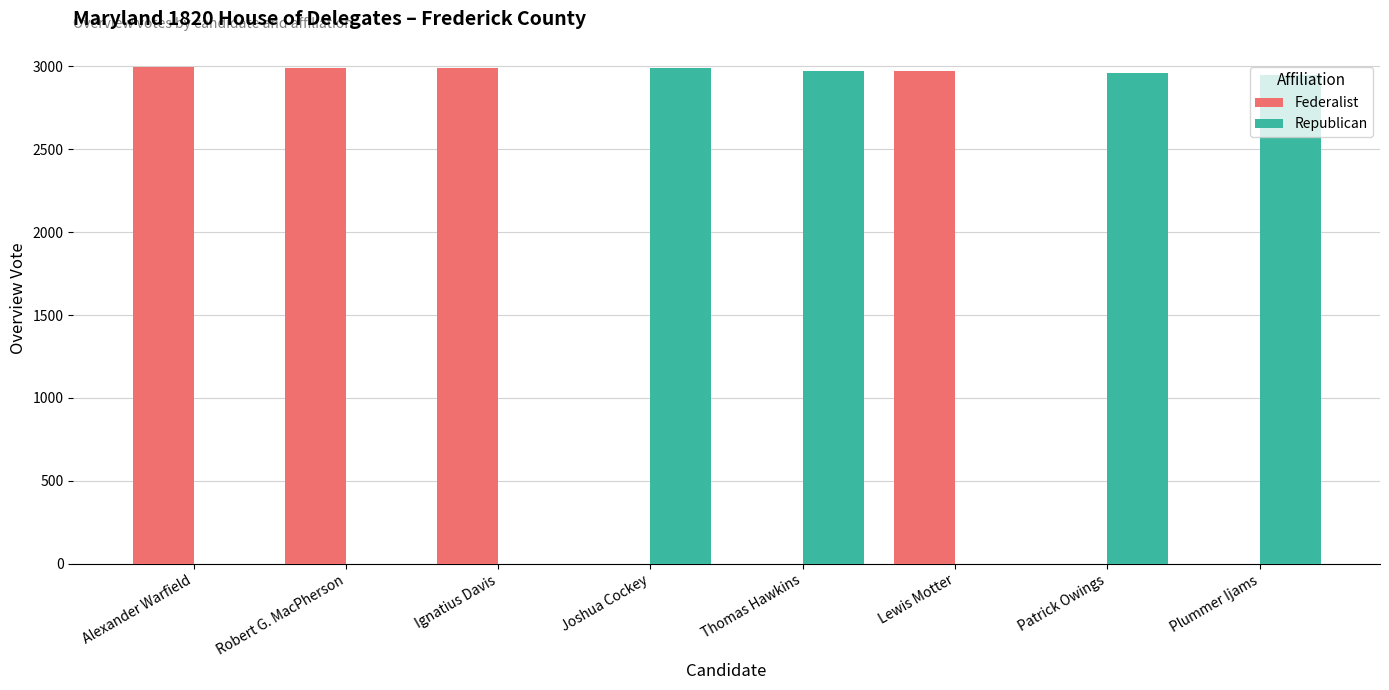

What is the difference between the Federalist values at Patrick Owings and Lewis Motter?

2971